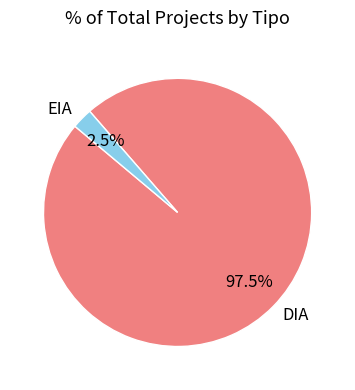

Which slice is the largest?

DIA